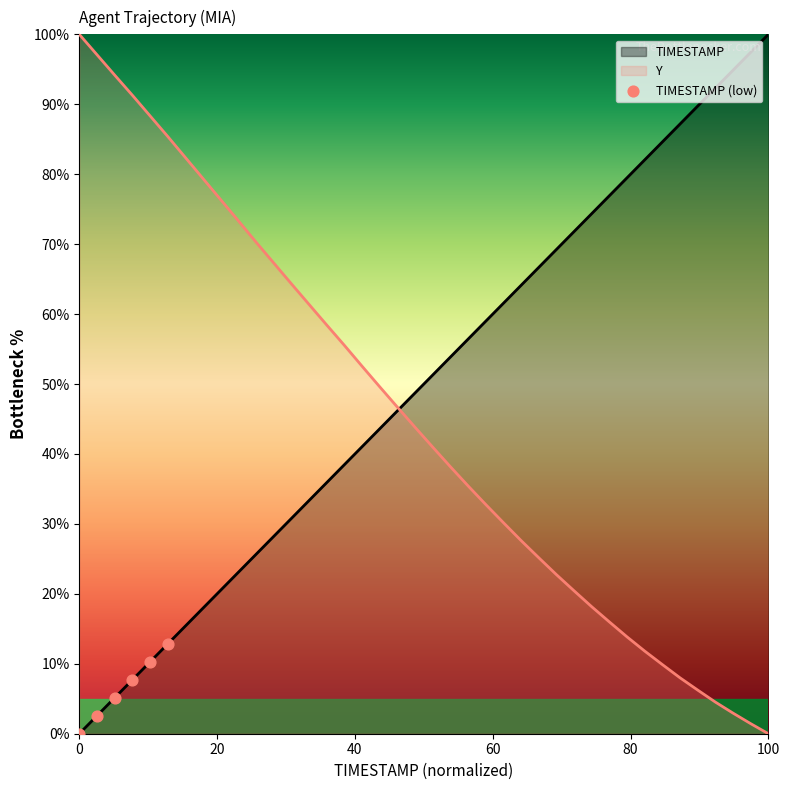

List the series in order of their overall mean, lowest first.

Y, TIMESTAMP